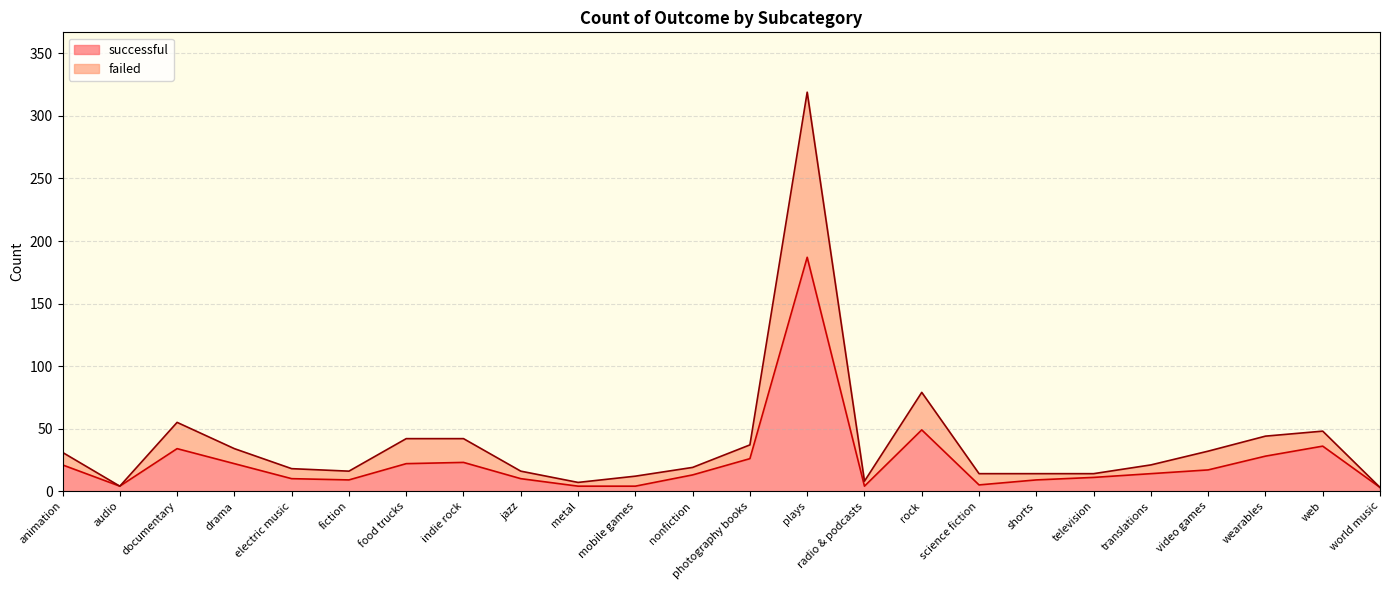

What is the average value of the failed series?

39